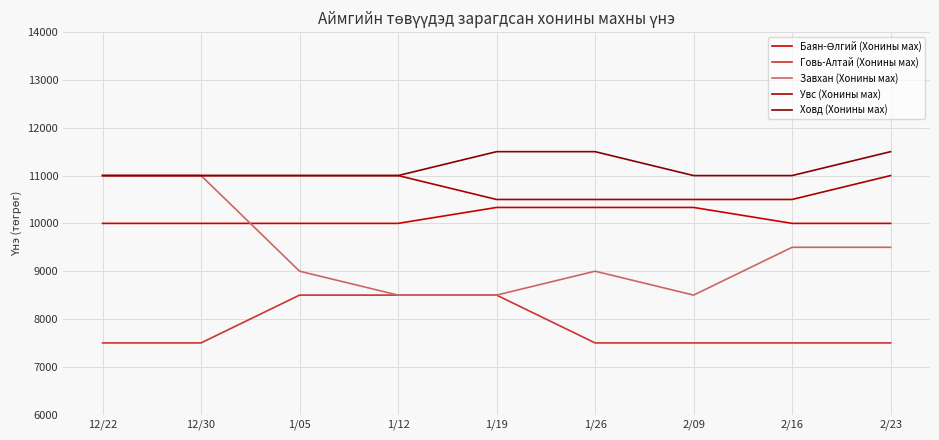

How many categories are shown in the chart?

9